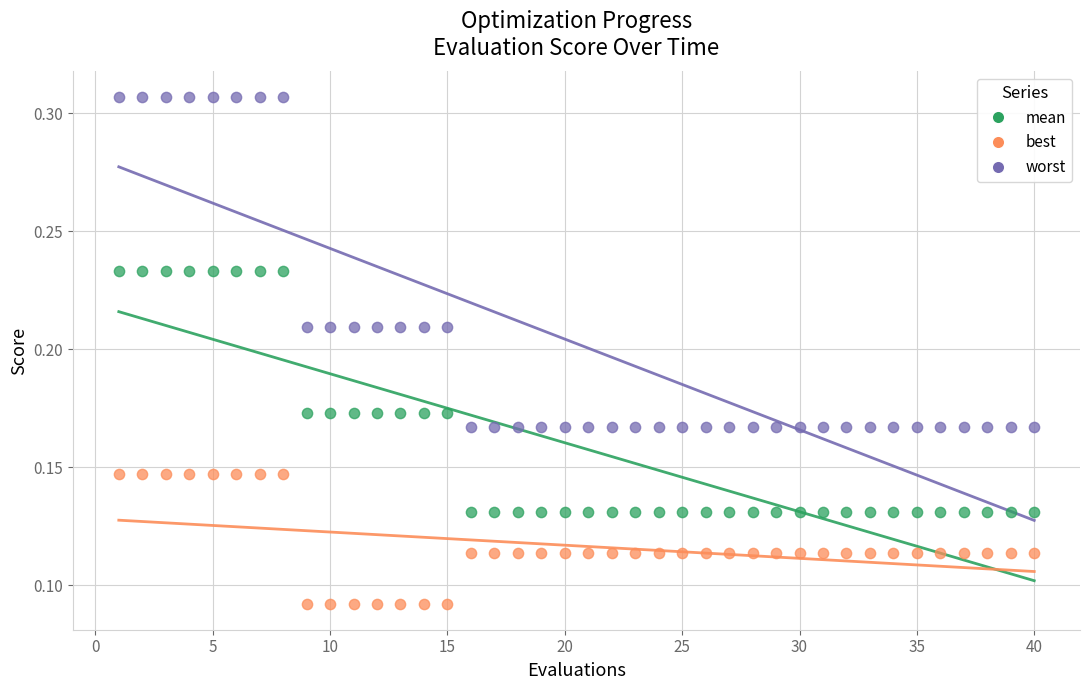

Which series has the largest Y range (max minus min)?

worst